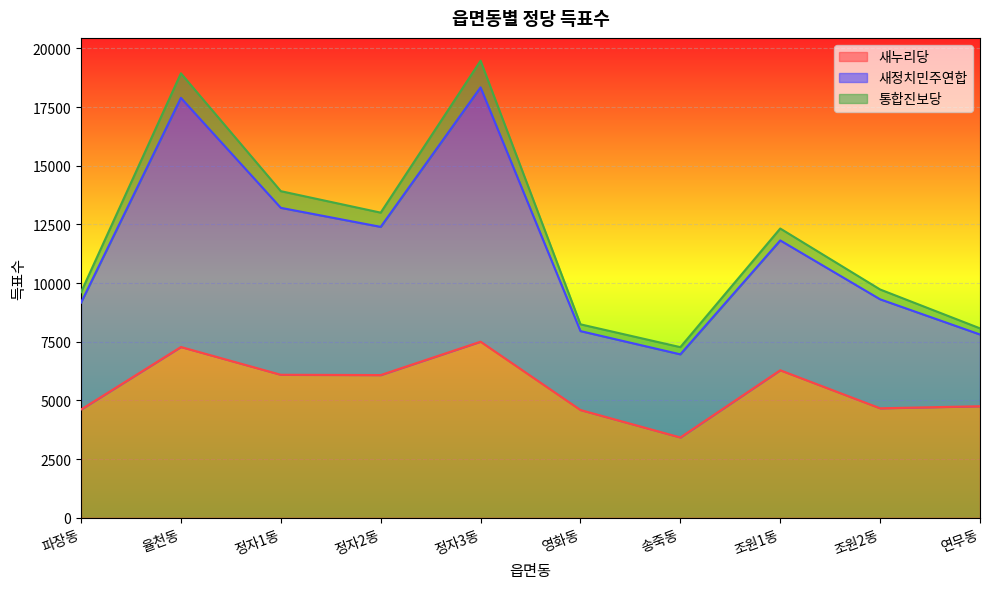

True or false: 새누리당 and 통합진보당 intersect in this chart.

False